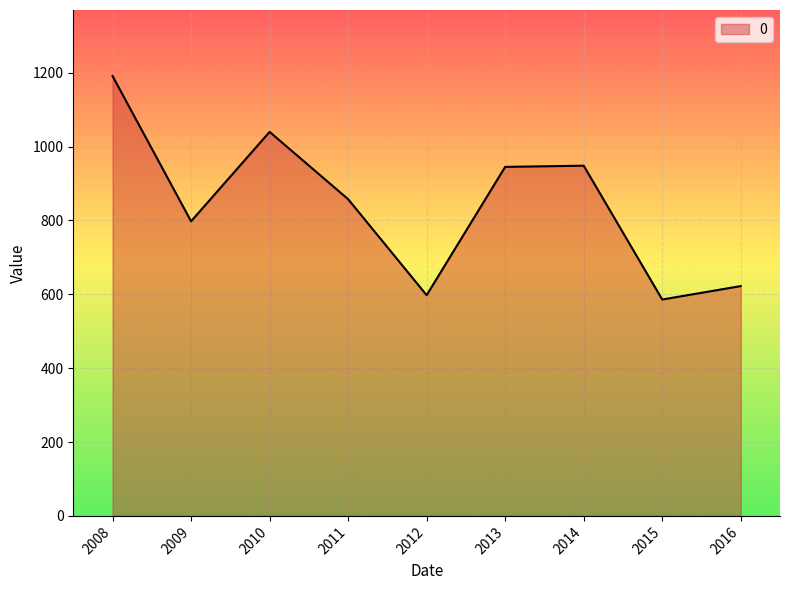

Approximately how many times larger is the value at 2013 compared to 2009?

1.2